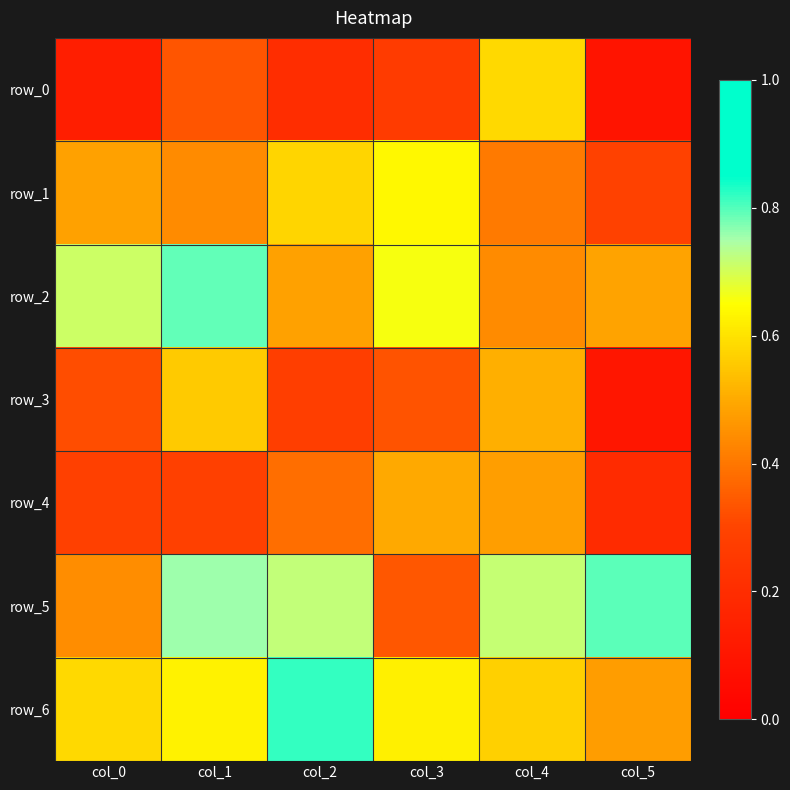

Reading left to right, extract all data points from this chart.

row_0: 0.1	0.3	0.2	0.3	0.6	0.1
row_1: 0.5	0.4	0.6	0.6	0.4	0.3
row_2: 0.7	0.8	0.5	0.7	0.4	0.5
row_3: 0.3	0.6	0.3	0.3	0.5	0.1
row_4: 0.3	0.3	0.4	0.5	0.5	0.2
row_5: 0.4	0.8	0.7	0.3	0.7	0.8
row_6: 0.6	0.6	0.8	0.6	0.6	0.5